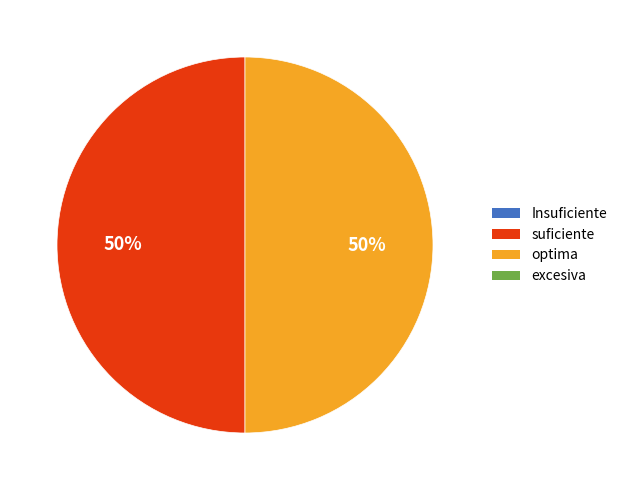

To the nearest percent, what is the average slice percentage?

50%